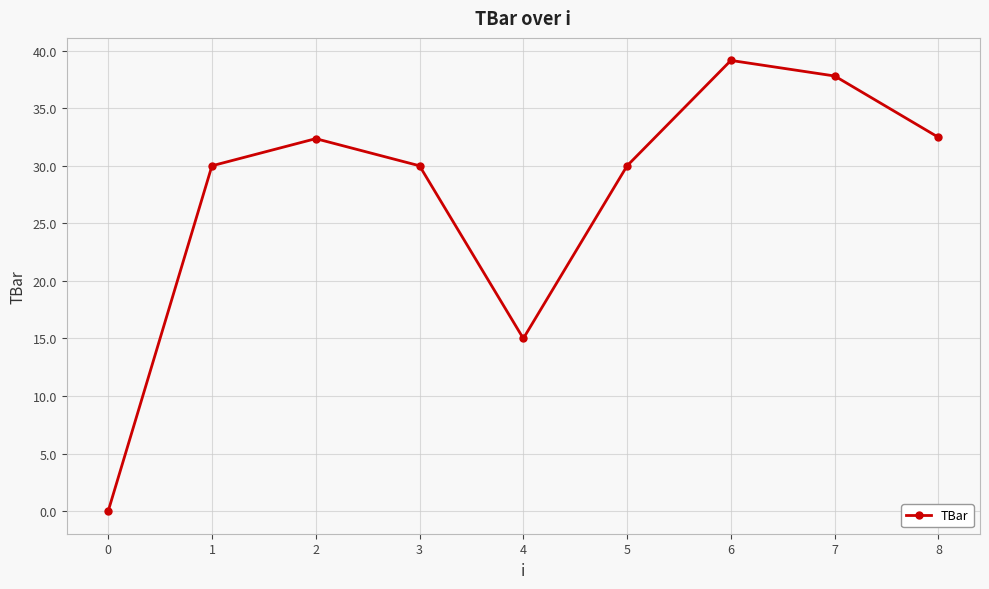

What is the change in value from 2 to 4?

-17.4